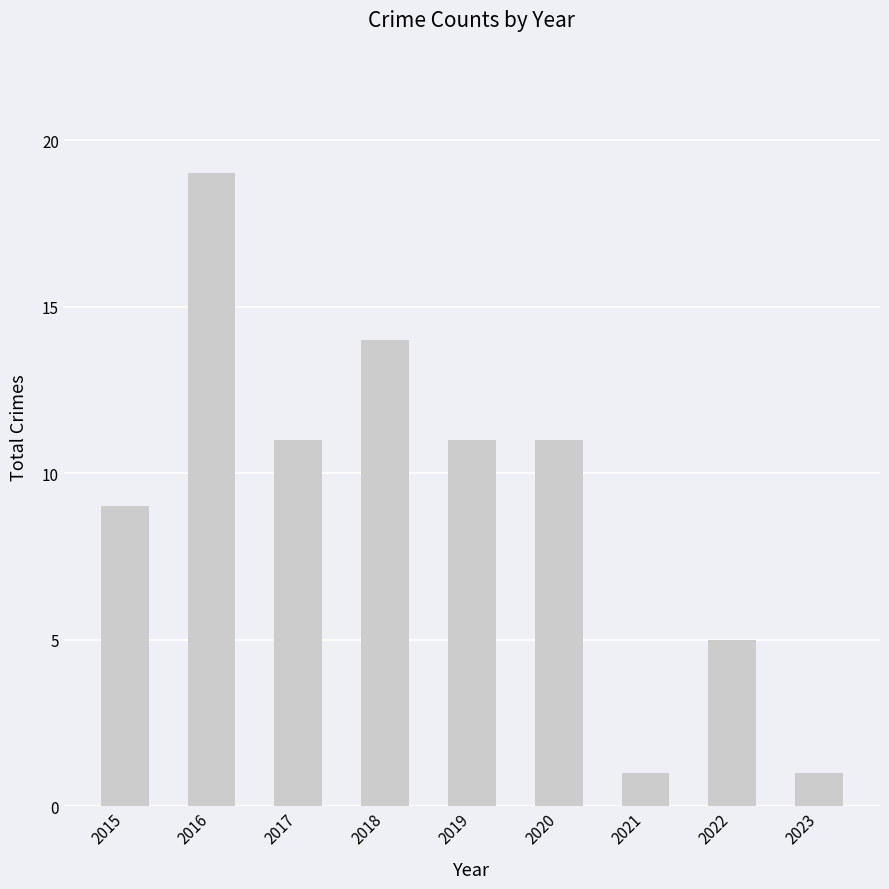

Approximately how many times larger is the value at 2023 compared to 2021?

1.0